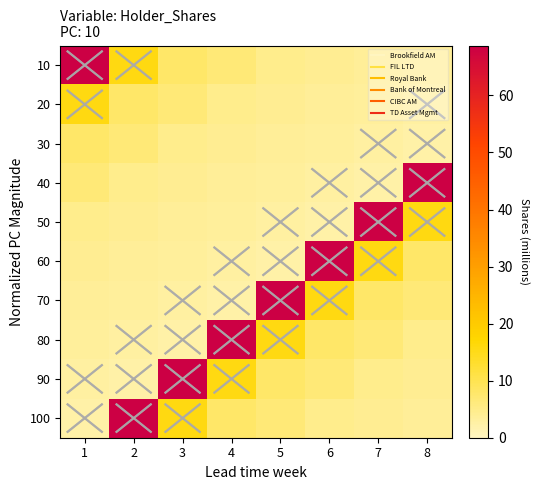

Between 1 and 5, which is larger?

1